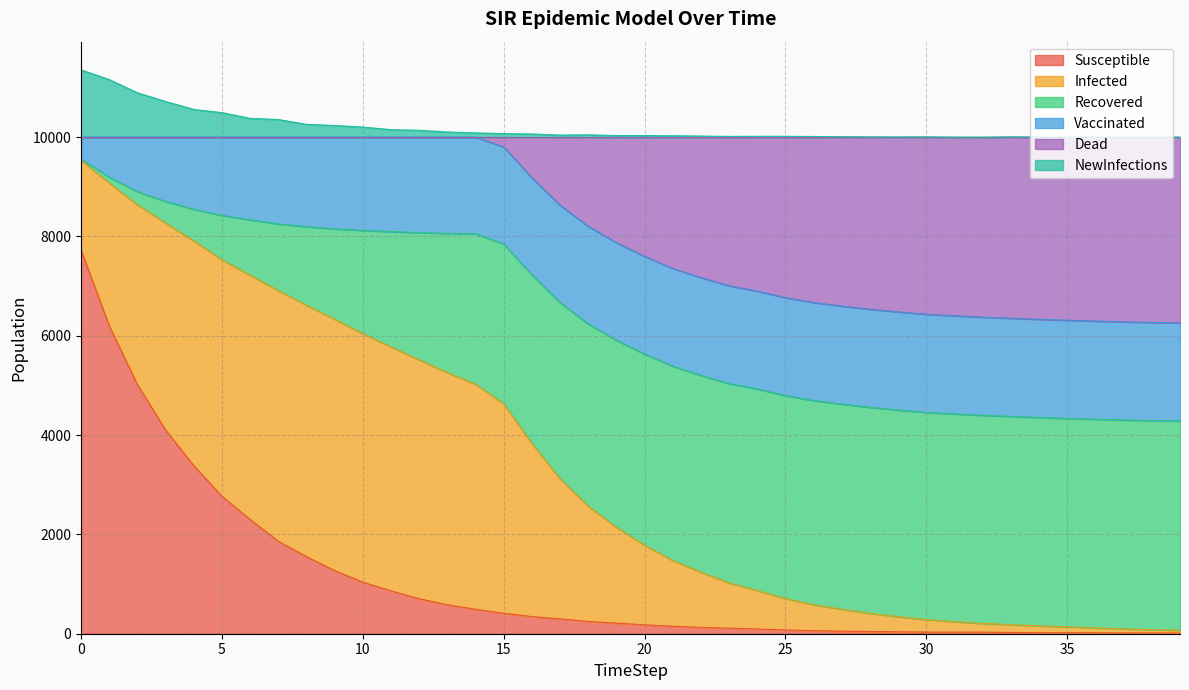

How many lines are shown in the chart?

6